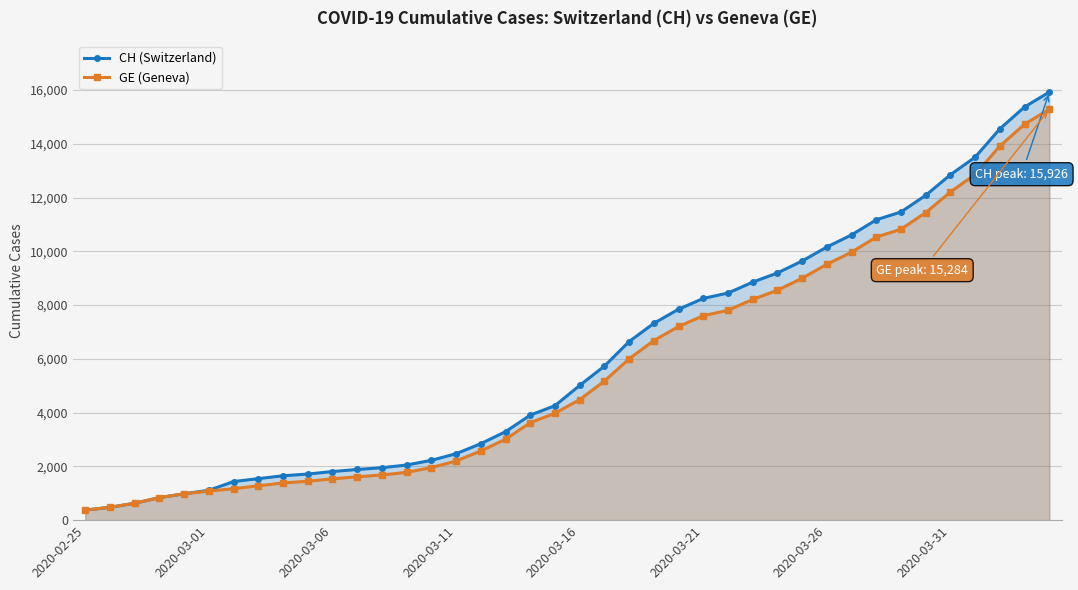

What is the average value of the GE (Geneva) series?

5641